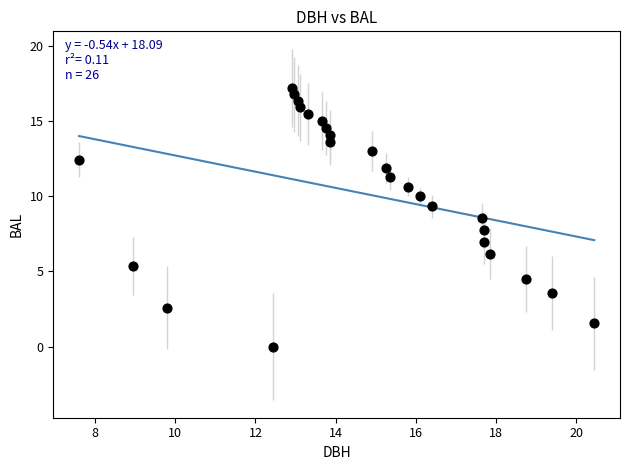

What is the range of Y values (max minus min)?

17.2